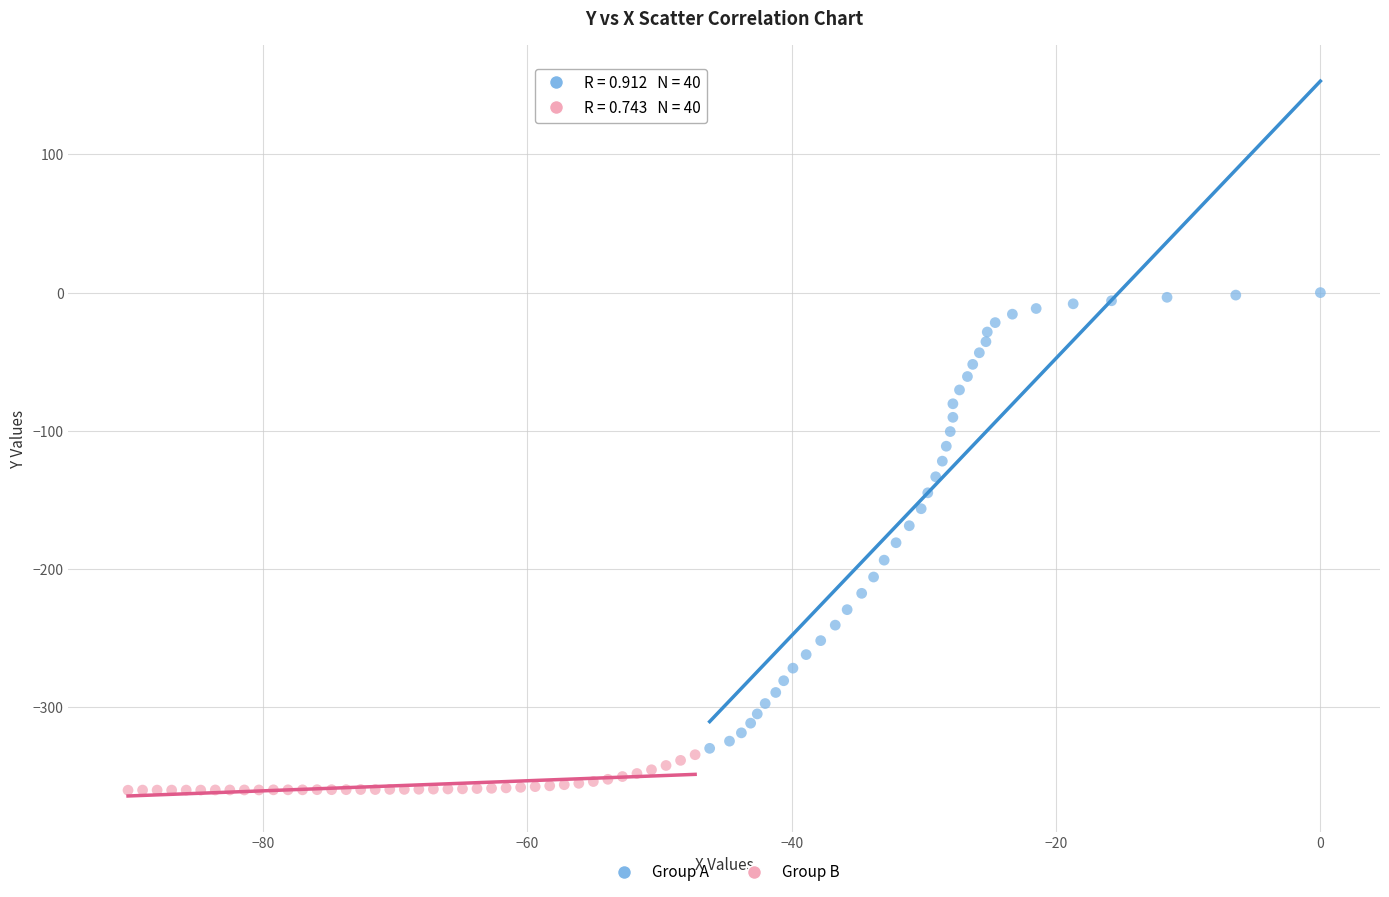

Which series contains the lowest Y value?

Group B